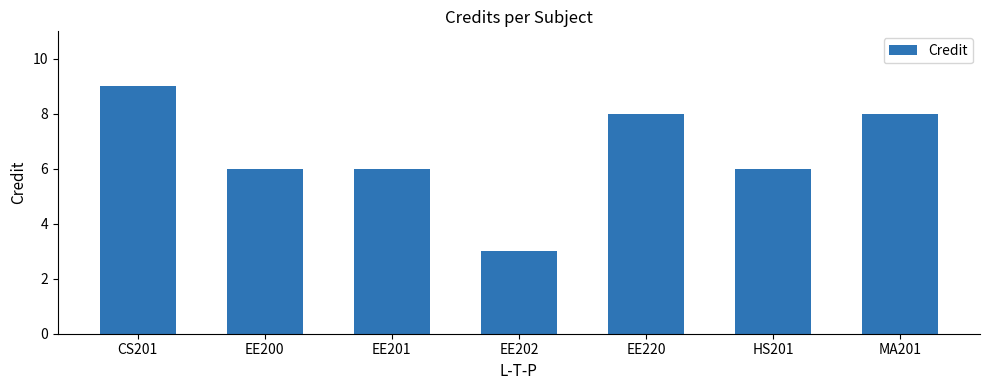

What is the label of the 2nd bar from the left?

EE200